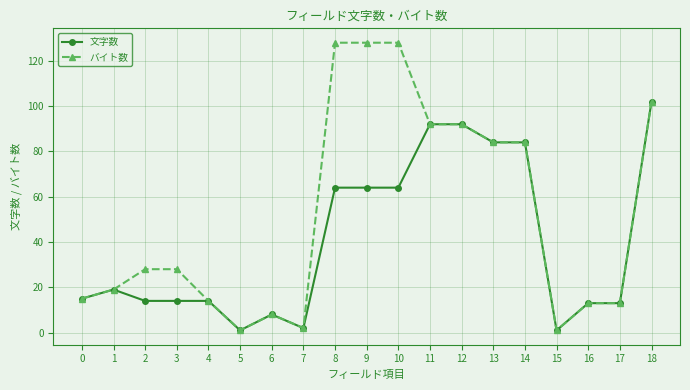

Which category has the highest value in the 文字数 series?

18